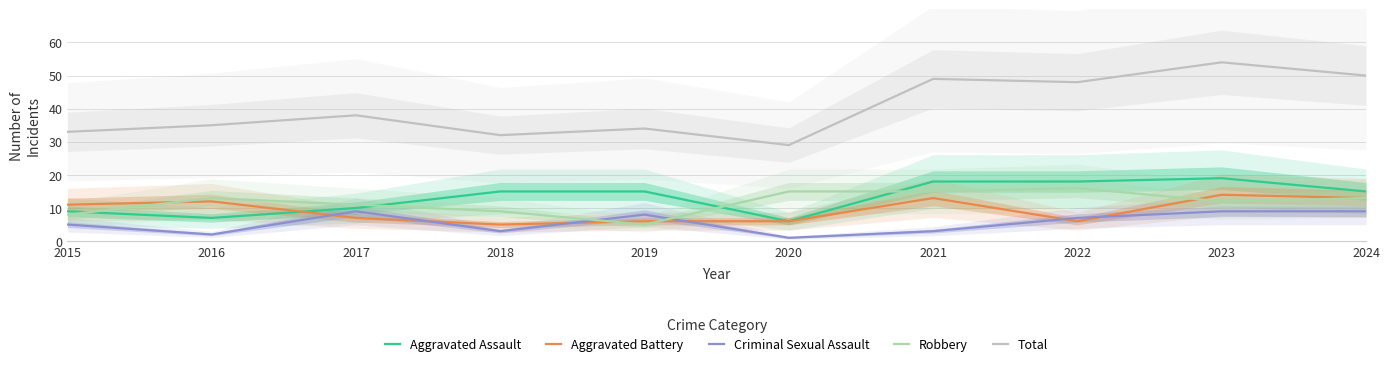

Which series has the largest total across all categories?

Total